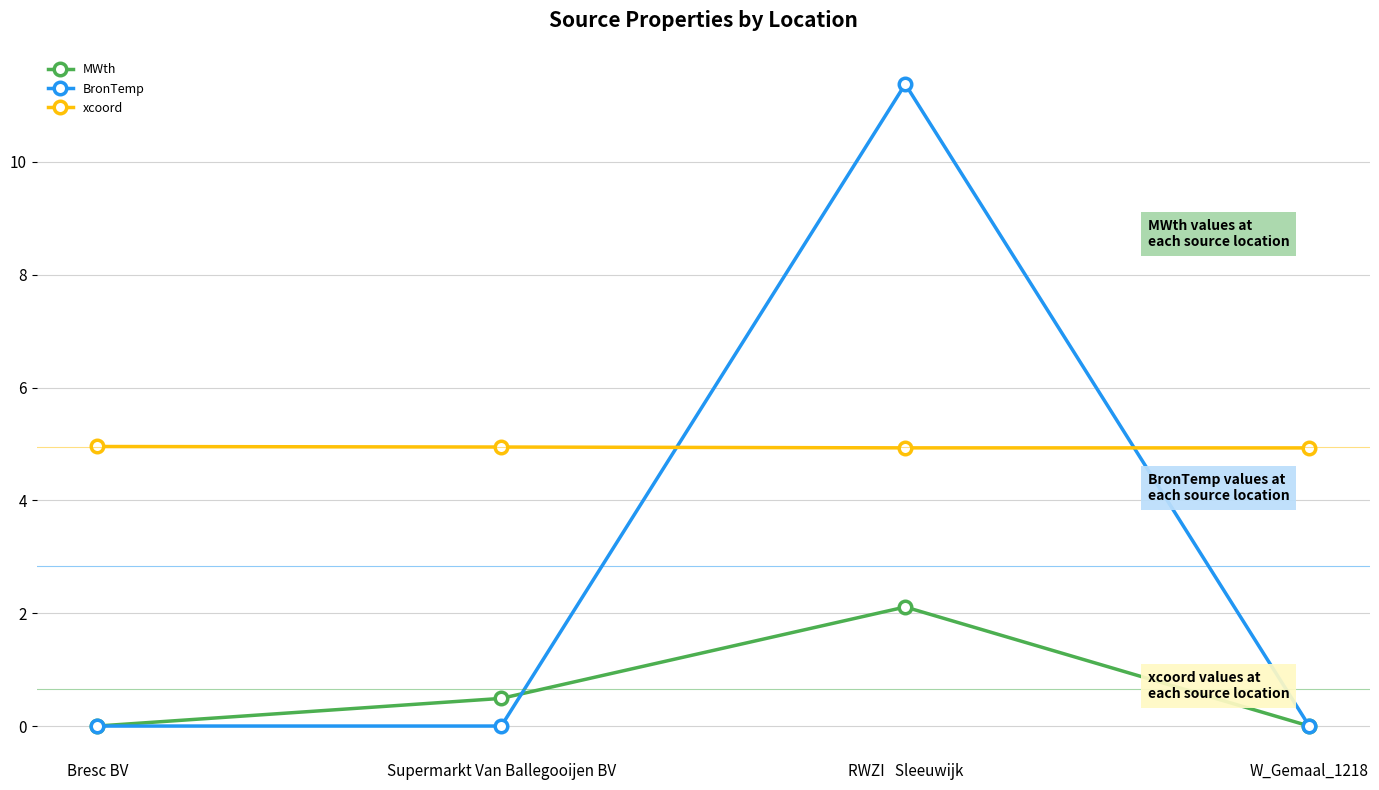

True or false: xcoord and MWth cross at least once.

False